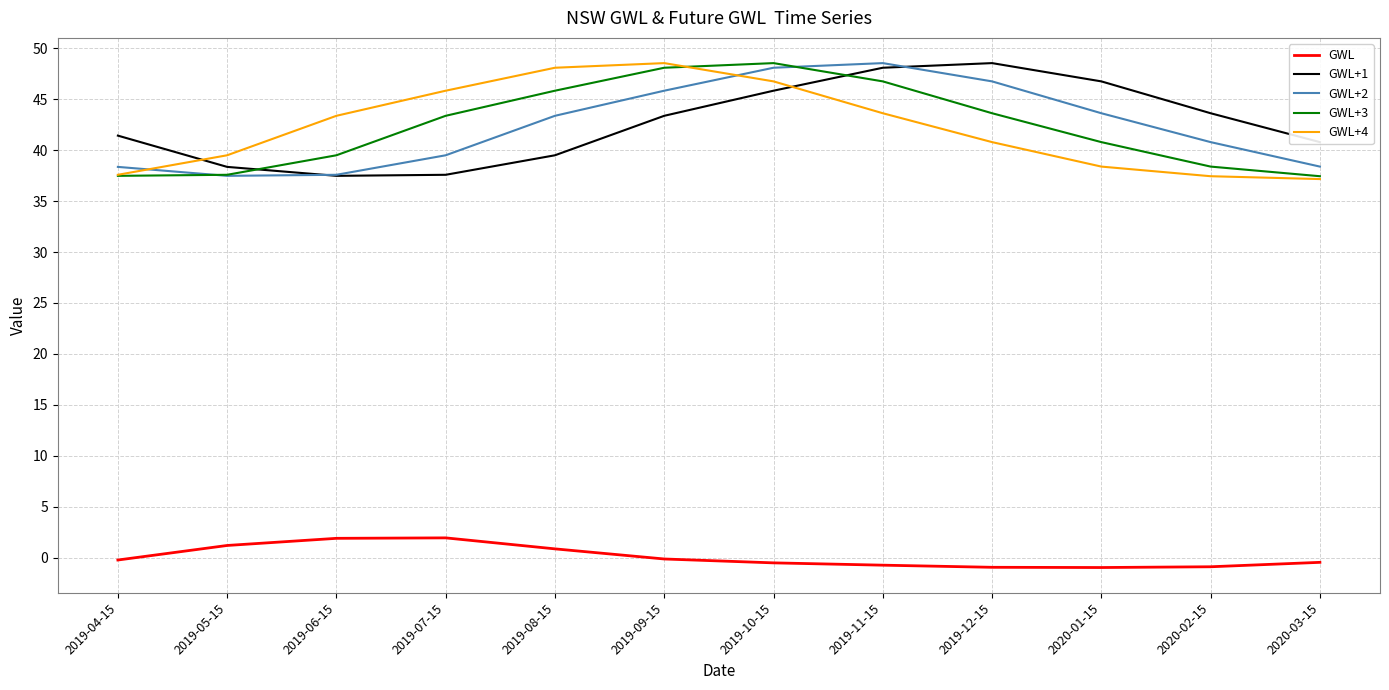

Which series changed the most between 2020-01-15 and 2020-03-15?

GWL+1